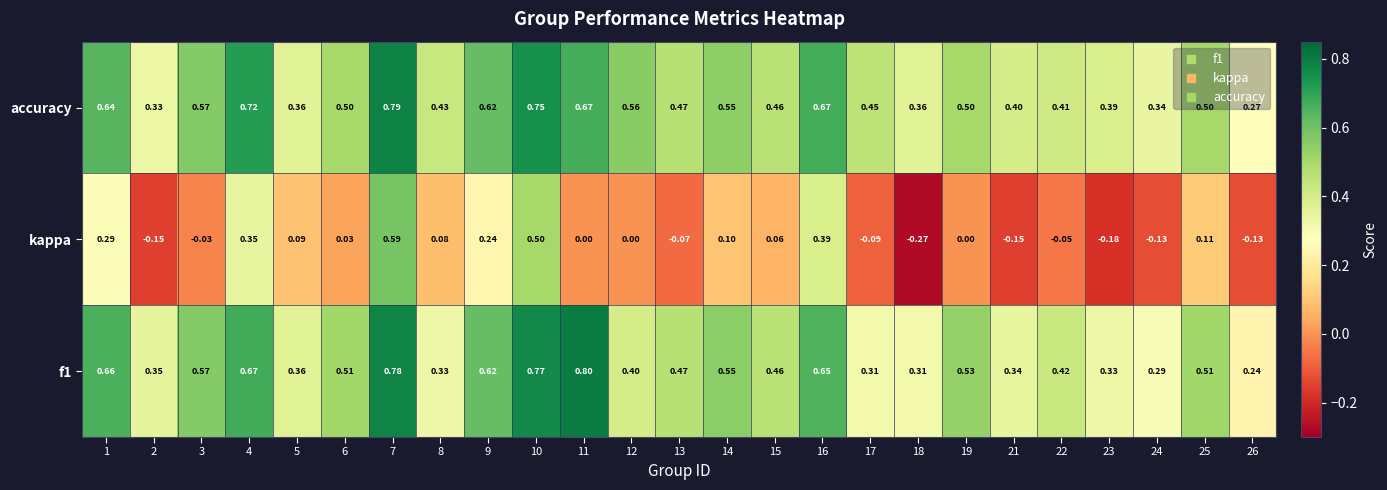

Which series has the largest total across all categories?

accuracy